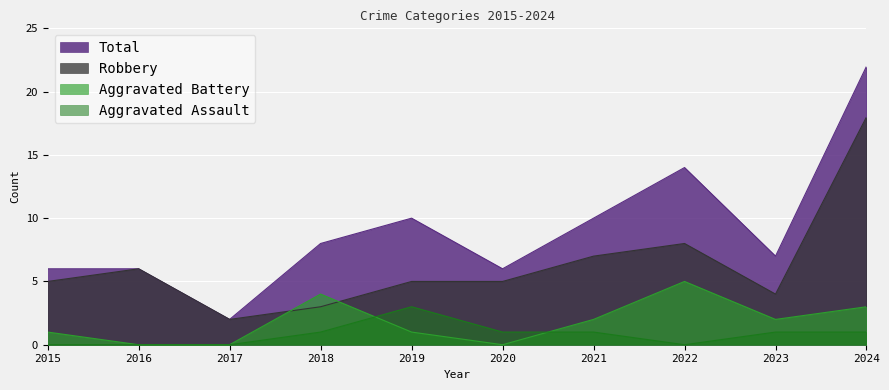

What is the total value across all series at 2020?

12